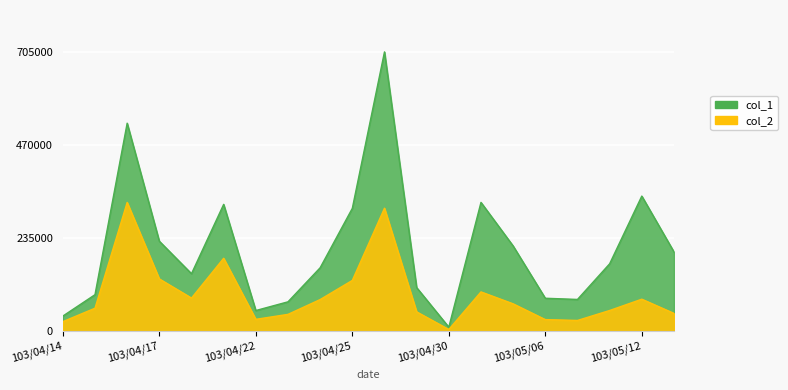

What is the sum of the col_1 values at 103/04/17 and 103/04/21?

547000